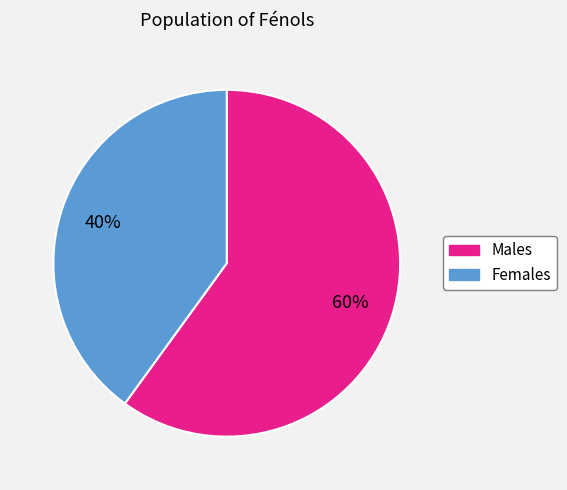

How many segments does this pie chart have?

2